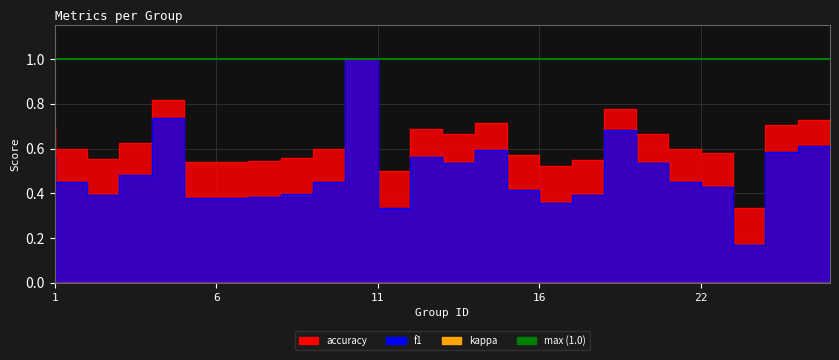

True or false: f1 and accuracy intersect in this chart.

False